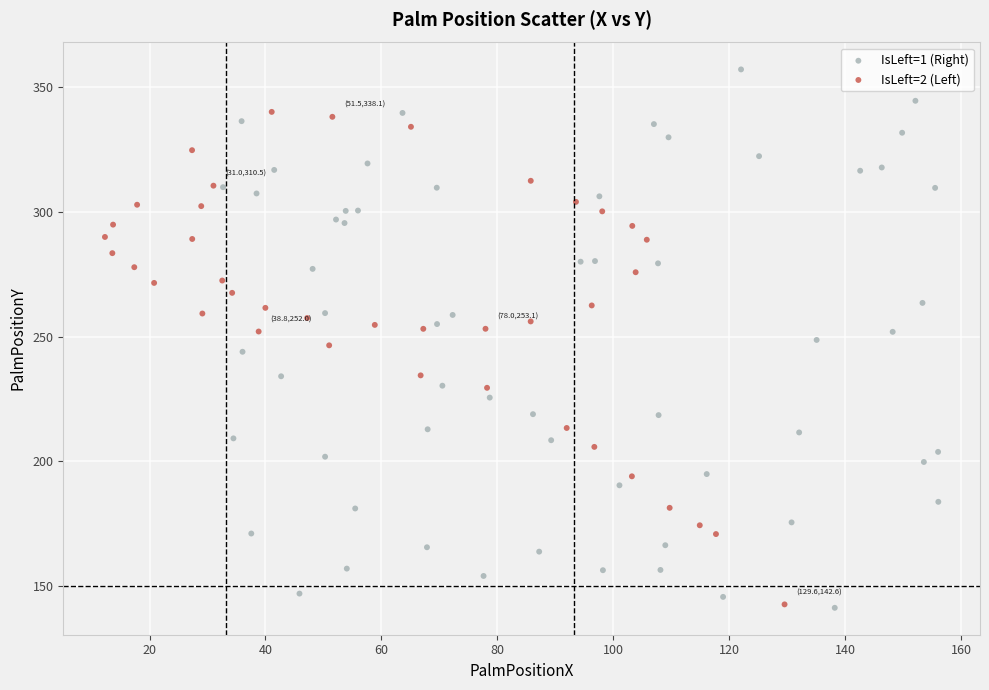

Which series has the largest Y range (max minus min)?

IsLeft=1 (Right)